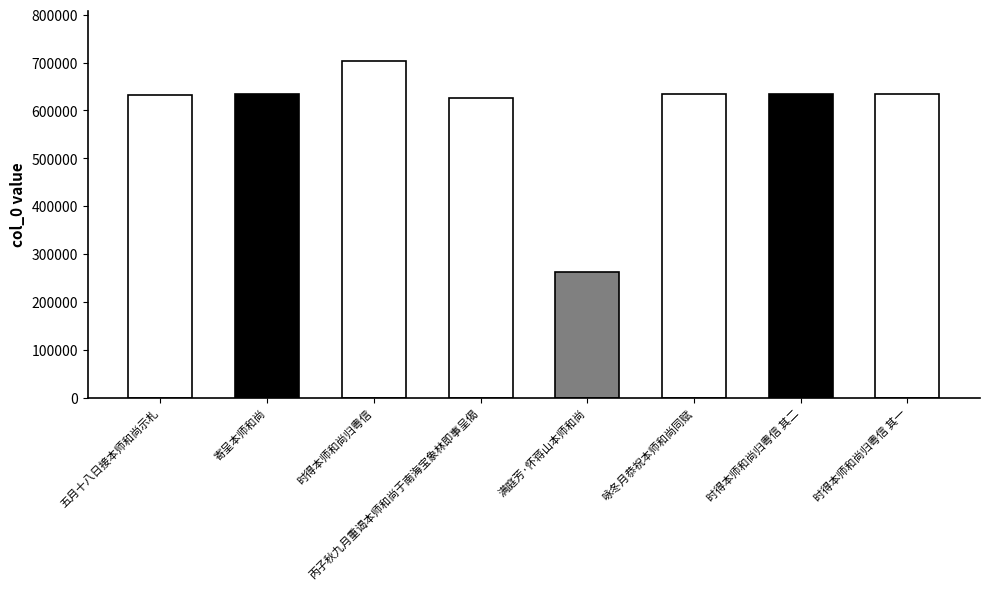

Is it true that the value at 寄呈本师和尚 is 633247?

True